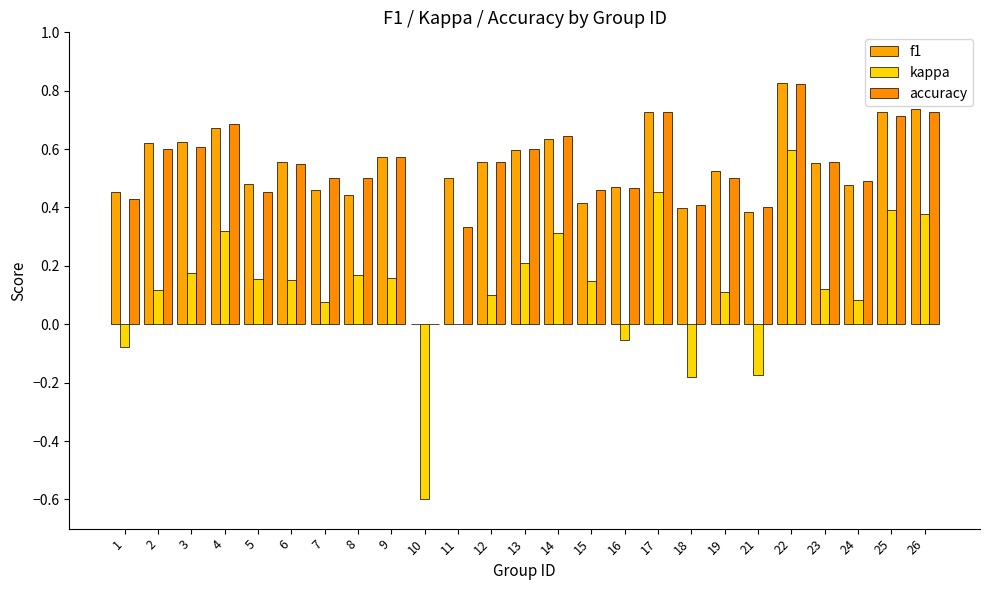

Are the bars grouped side by side (vs. stacked)?

Yes